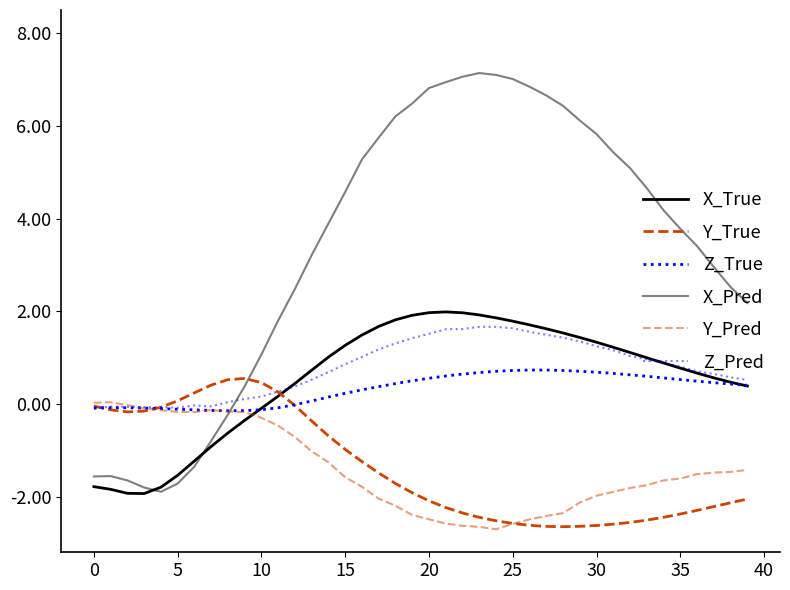

Does the chart have visible grid lines?

No